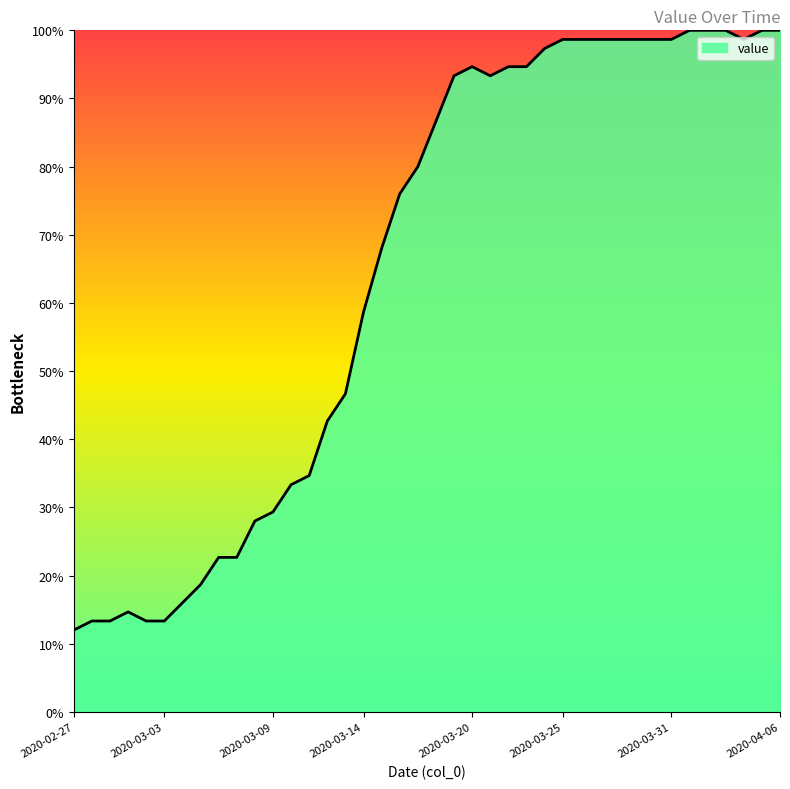

What is the minimum value shown in the chart?

12.0